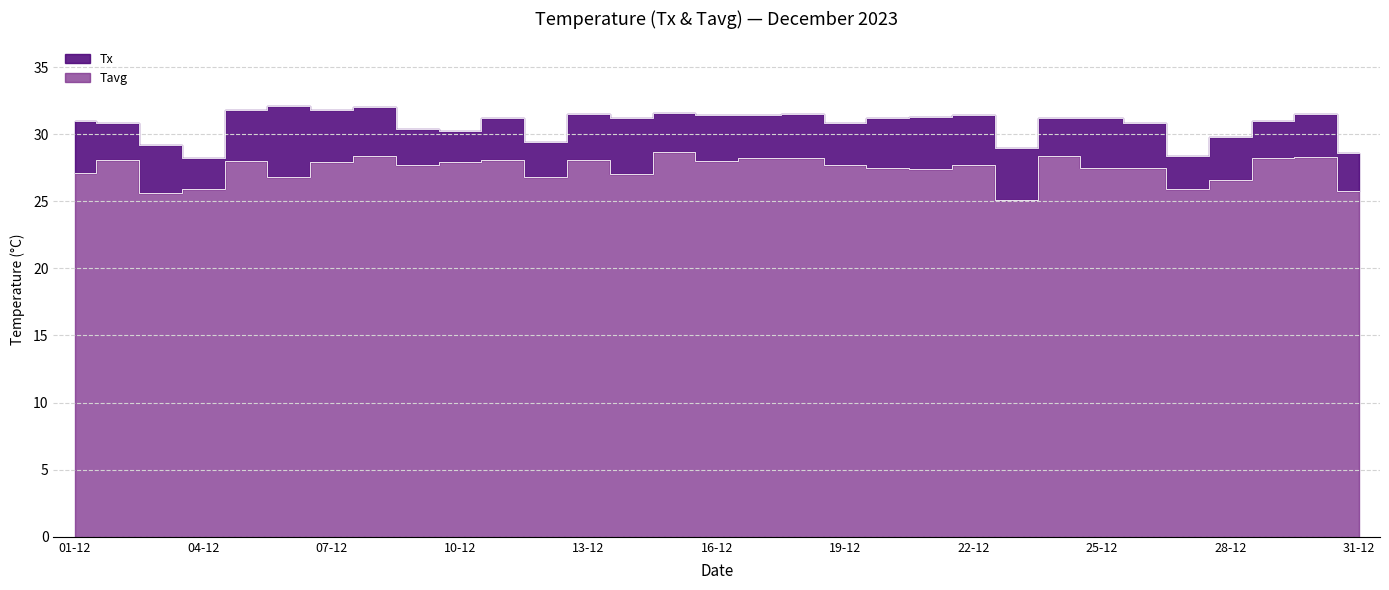

Is it true that Tavg equals 25.8 at 31-12?

True